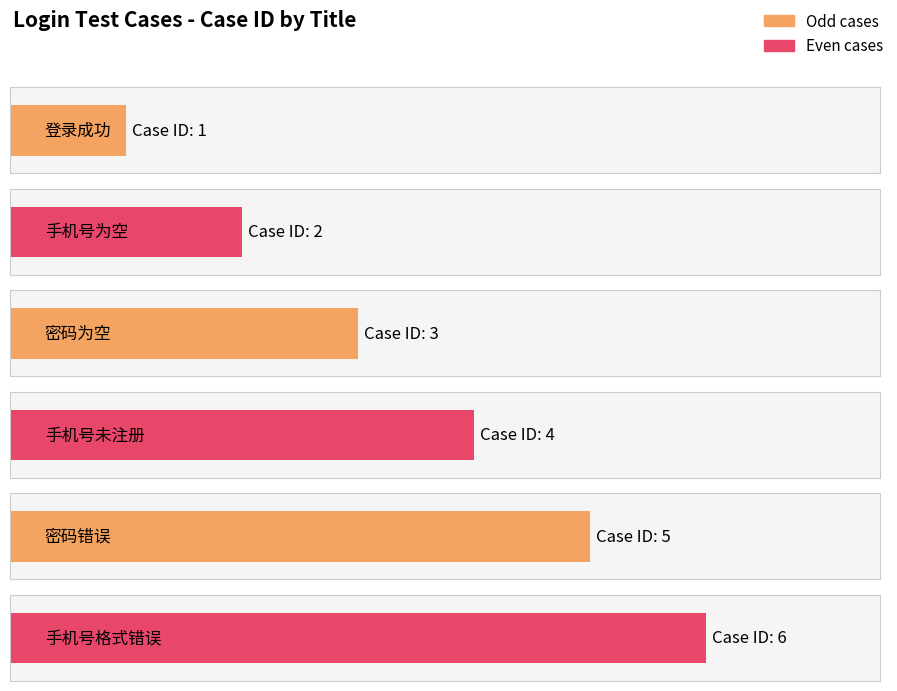

What is the change in value from 密码为空 to 密码错误?

+2